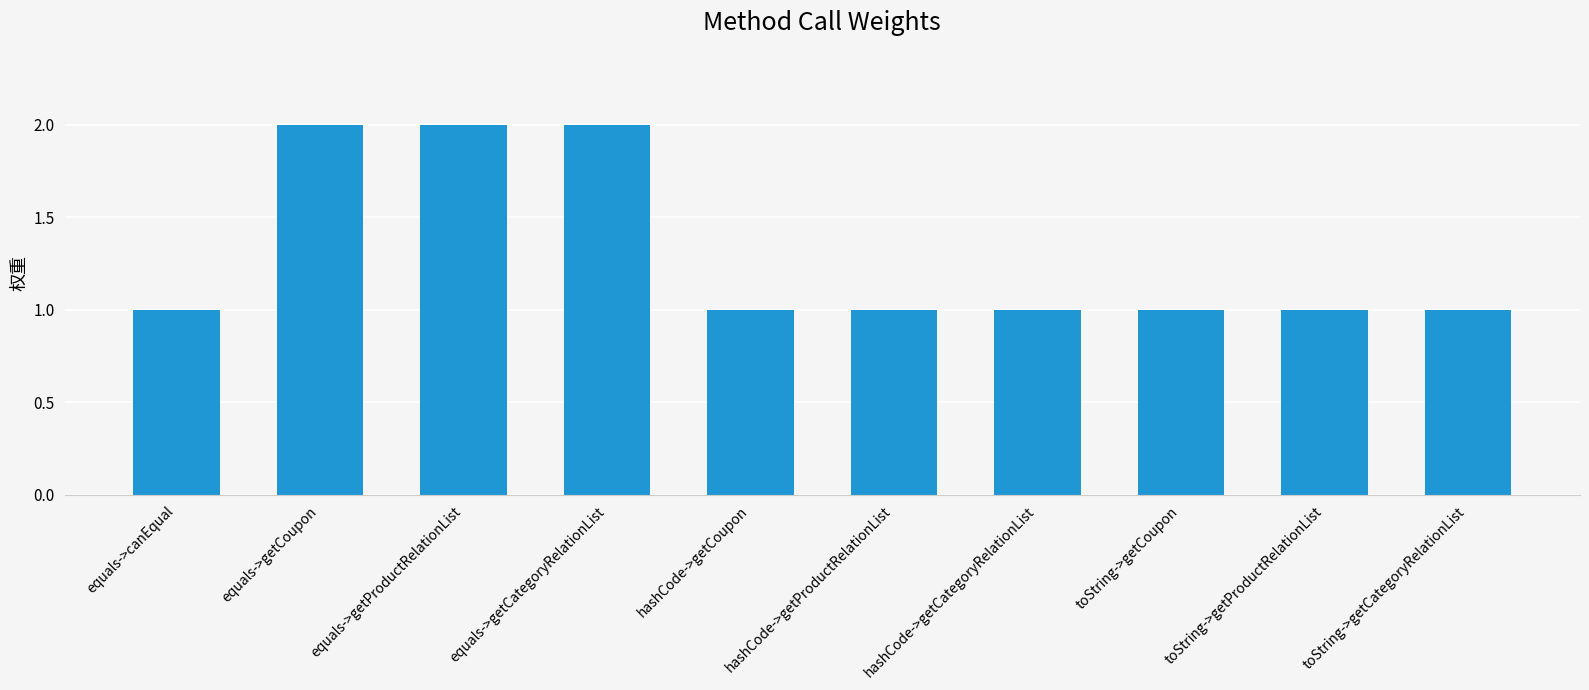

What is the label of the 6th bar from the left?

hashCode->getProductRelationList